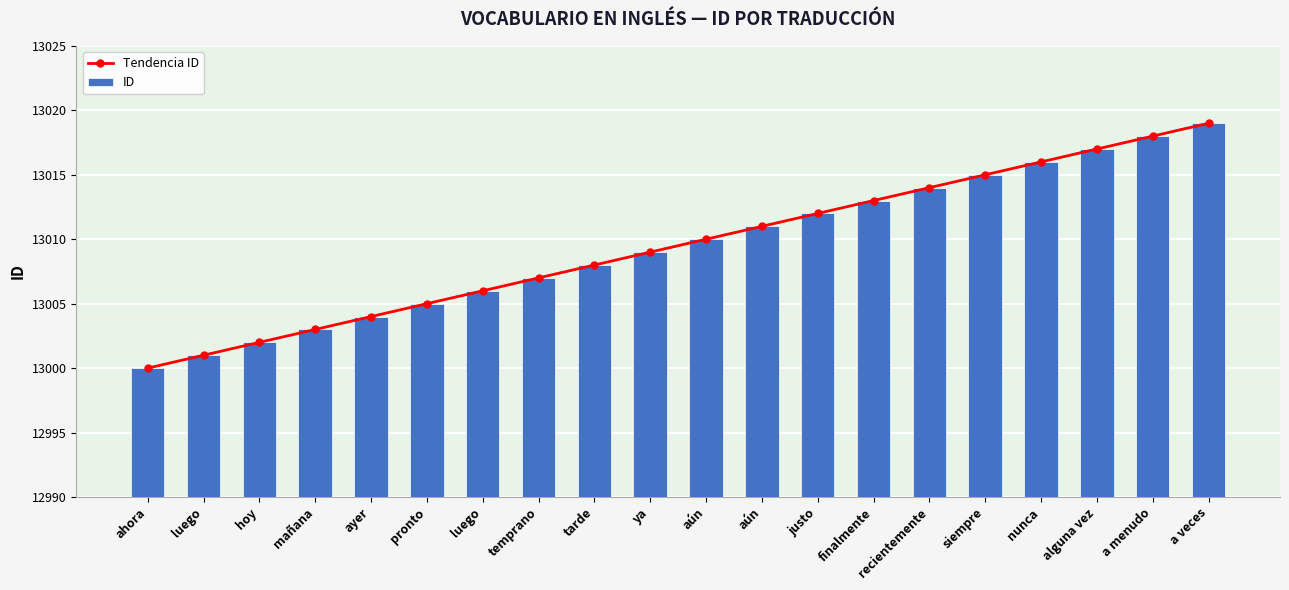

What is the difference between the second highest and minimum values in the Tendencia ID series?

18